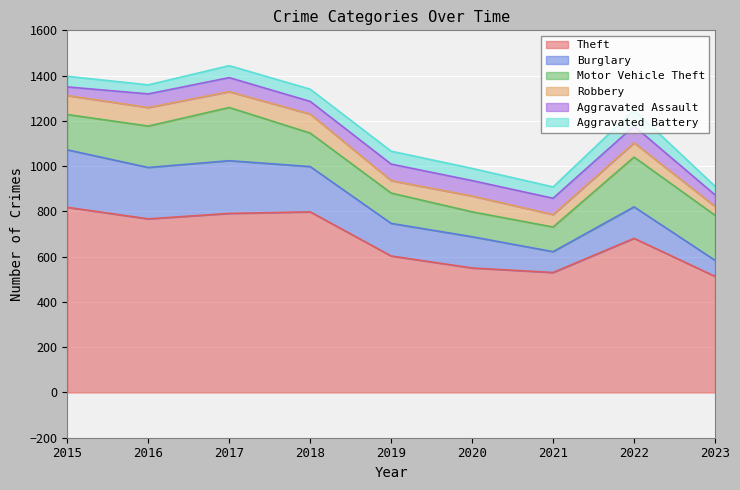

Reading left to right, what are all the values shown in this chart?

Theft: 818	767	791	798	603	550	530	681	513
Burglary: 254	227	233	200	144	138	92	139	71
Motor Vehicle Theft: 156	183	235	148	134	110	109	220	199
Robbery: 84	82	70	84	55	70	55	63	39
Aggravated Assault: 38	60	62	56	73	68	72	74	51
Aggravated Battery: 47	40	53	54	57	54	50	71	38